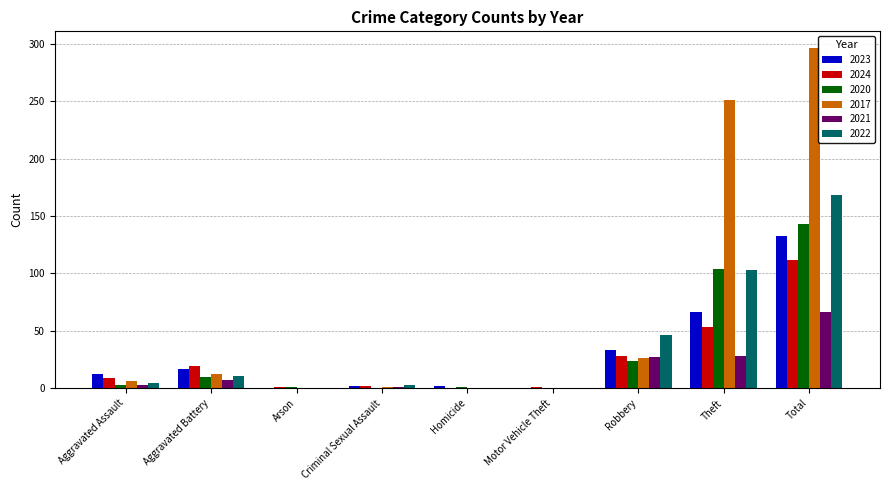

What is the sum of all 2020 values?

286